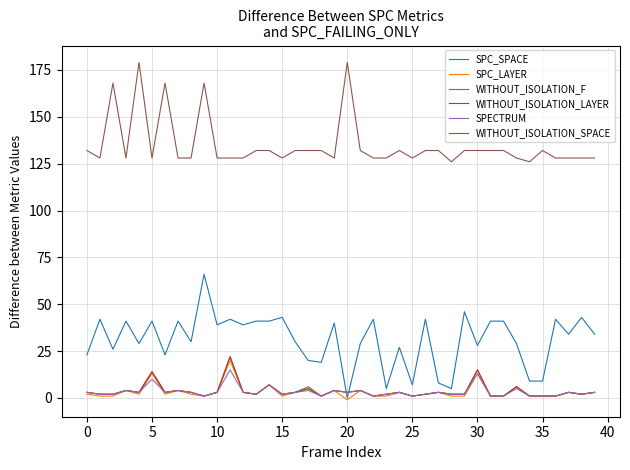

Which series has the widest spread of values?

SPC_SPACE